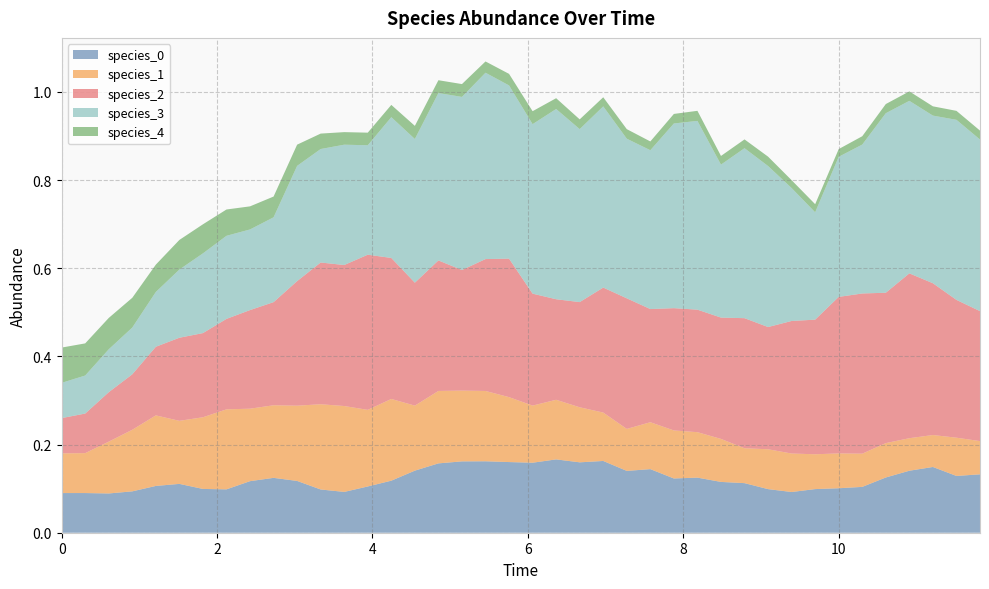

Reading left to right, extract all data points from this chart.

species_0: 0=0.1	1=0.1	2=0.1	3=0.1	4=0.1	5=0.1	6=0.1	7=0.1	8=0.1	9=0.1	10=0.1	11=0.1	12=0.1	13=0.1	14=0.1	15=0.1	16=0.2	17=0.2	18=0.2	19=0.2	20=0.2	21=0.2	22=0.2	23=0.2	24=0.1	25=0.1	26=0.1	27=0.1	28=0.1	29=0.1	30=0.1	31=0.1	32=0.1	33=0.1	34=0.1	35=0.1	36=0.1	37=0.1	38=0.1	39=0.1
species_1: 0=0.1	1=0.1	2=0.1	3=0.1	4=0.2	5=0.1	6=0.2	7=0.2	8=0.2	9=0.2	10=0.2	11=0.2	12=0.2	13=0.2	14=0.2	15=0.1	16=0.2	17=0.2	18=0.2	19=0.1	20=0.1	21=0.1	22=0.1	23=0.1	24=0.1	25=0.1	26=0.1	27=0.1	28=0.1	29=0.1	30=0.1	31=0.1	32=0.1	33=0.1	34=0.1	35=0.1	36=0.1	37=0.1	38=0.1	39=0.1
species_2: 0=0.1	1=0.1	2=0.1	3=0.1	4=0.2	5=0.2	6=0.2	7=0.2	8=0.2	9=0.2	10=0.3	11=0.3	12=0.3	13=0.4	14=0.3	15=0.3	16=0.3	17=0.3	18=0.3	19=0.3	20=0.3	21=0.2	22=0.2	23=0.3	24=0.3	25=0.3	26=0.3	27=0.3	28=0.3	29=0.3	30=0.3	31=0.3	32=0.3	33=0.4	34=0.4	35=0.3	36=0.4	37=0.3	38=0.3	39=0.3
species_3: 0=0.1	1=0.1	2=0.1	3=0.1	4=0.1	5=0.2	6=0.2	7=0.2	8=0.2	9=0.2	10=0.3	11=0.3	12=0.3	13=0.2	14=0.3	15=0.3	16=0.4	17=0.4	18=0.4	19=0.4	20=0.4	21=0.4	22=0.4	23=0.4	24=0.4	25=0.4	26=0.4	27=0.4	28=0.3	29=0.4	30=0.4	31=0.3	32=0.2	33=0.3	34=0.3	35=0.4	36=0.4	37=0.4	38=0.4	39=0.4
species_4: 0=0.1	1=0.1	2=0.1	3=0.1	4=0.1	5=0.1	6=0.1	7=0.1	8=0.1	9=0.0	10=0.0	11=0.0	12=0.0	13=0.0	14=0.0	15=0.0	16=0.0	17=0.0	18=0.0	19=0.0	20=0.0	21=0.0	22=0.0	23=0.0	24=0.0	25=0.0	26=0.0	27=0.0	28=0.0	29=0.0	30=0.0	31=0.0	32=0.0	33=0.0	34=0.0	35=0.0	36=0.0	37=0.0	38=0.0	39=0.0